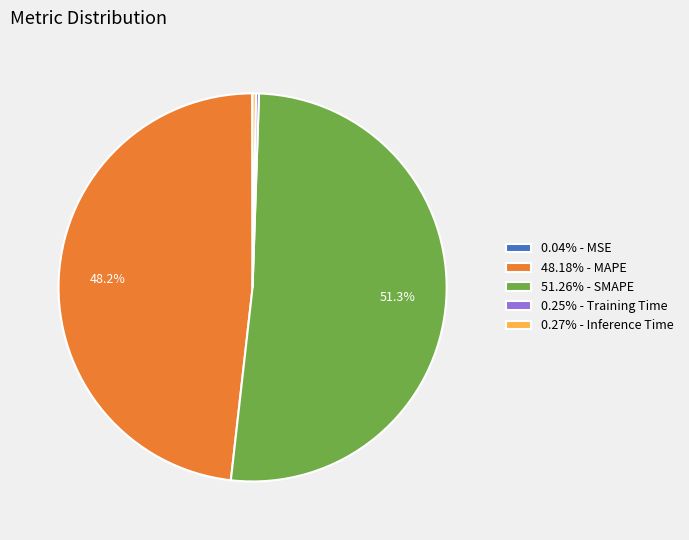

Is 51.26% - SMAPE the majority of the pie?

Yes